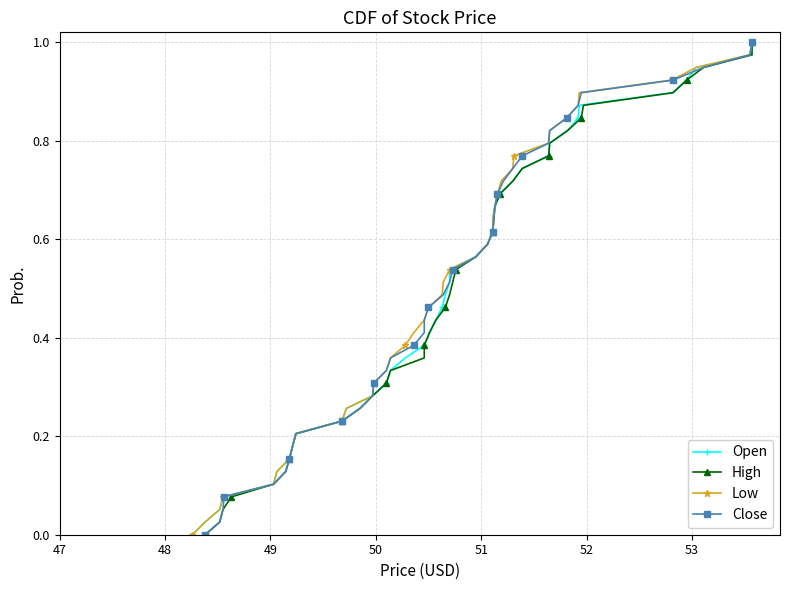

Does the chart have visible grid lines?

Yes